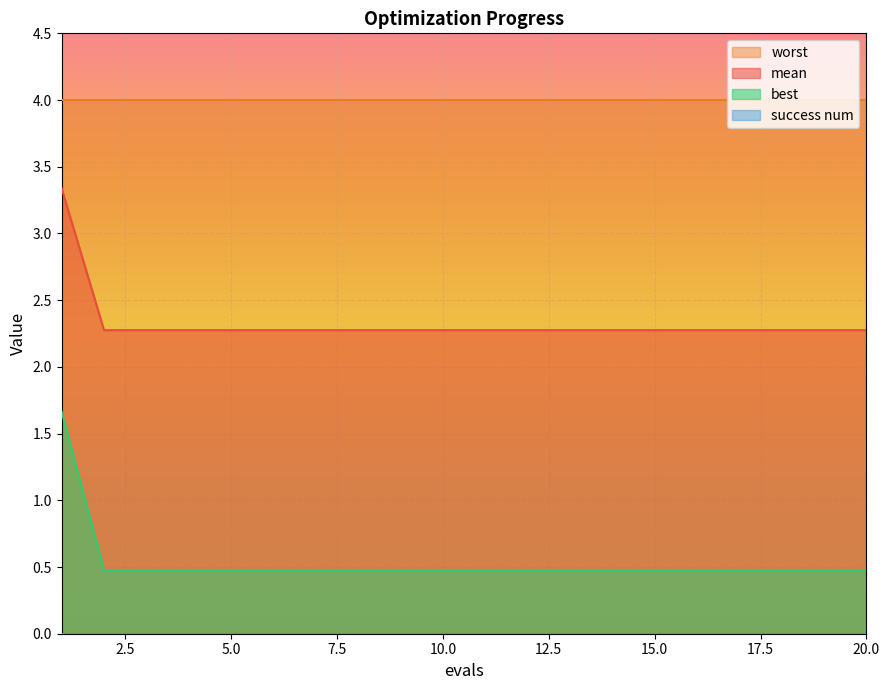

How many series are shown in this chart?

4